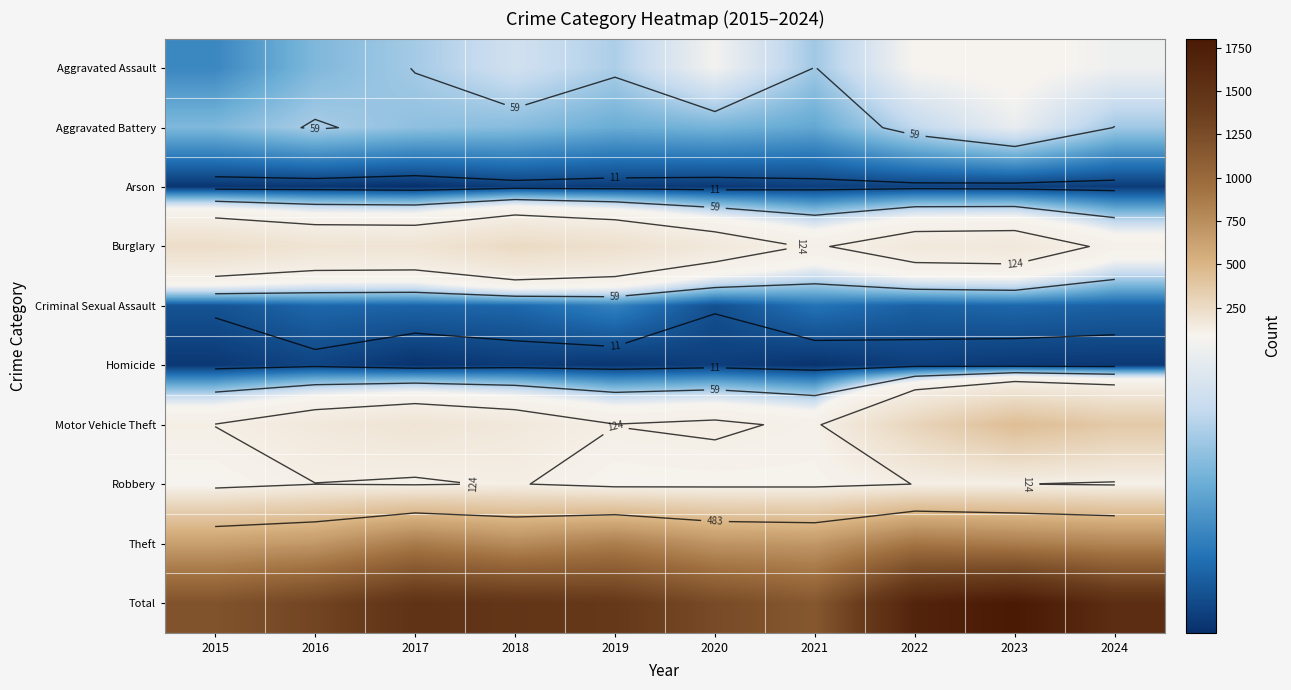

Is the value of Arson at 2024 greater than the value of Robbery at 2019?

No